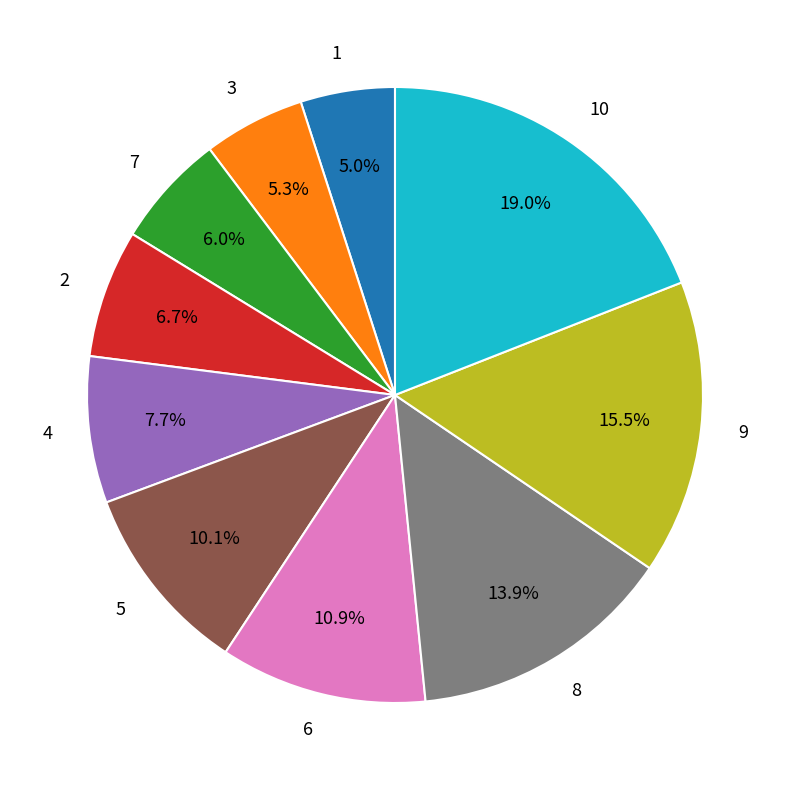

Combined, do 2 and 9 account for over 50%?

No